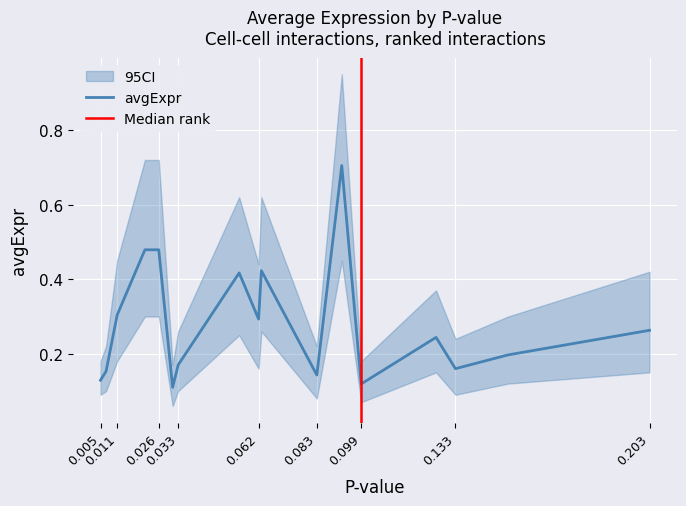

What is the sum of all values?

4.8